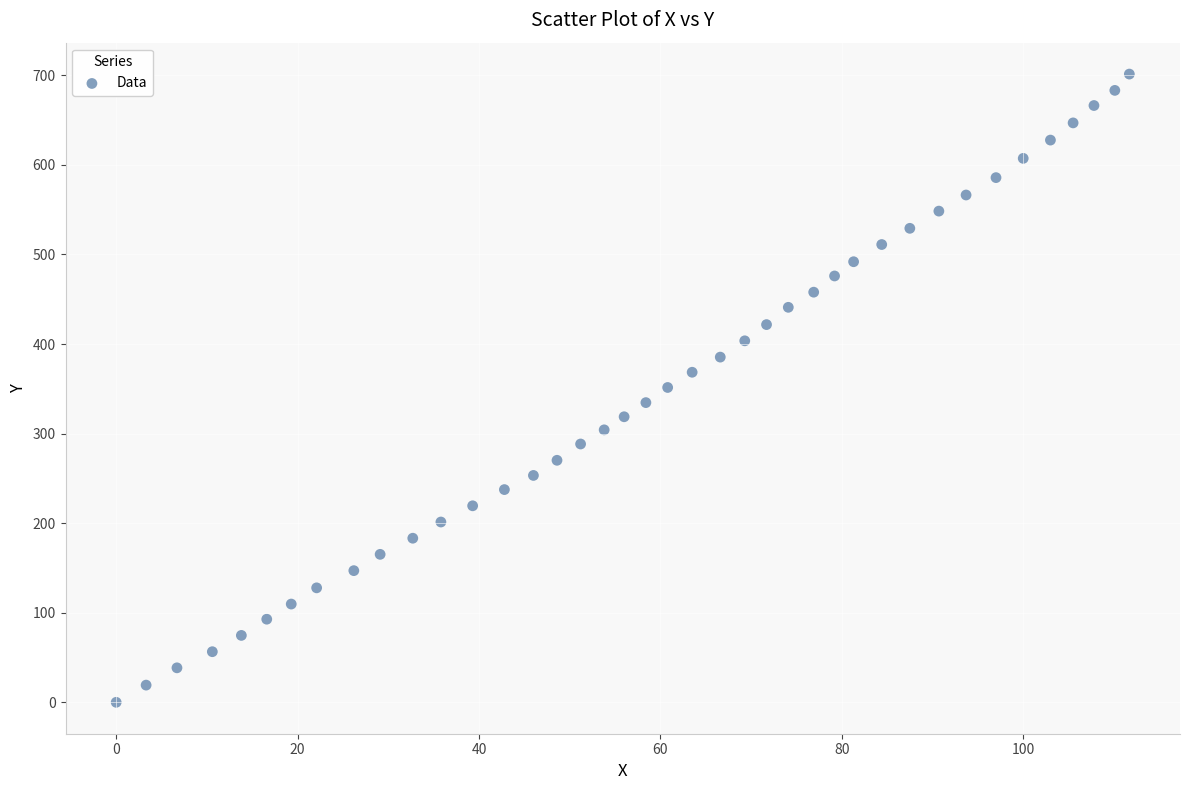

What is the range of X values (max minus min)?

111.7